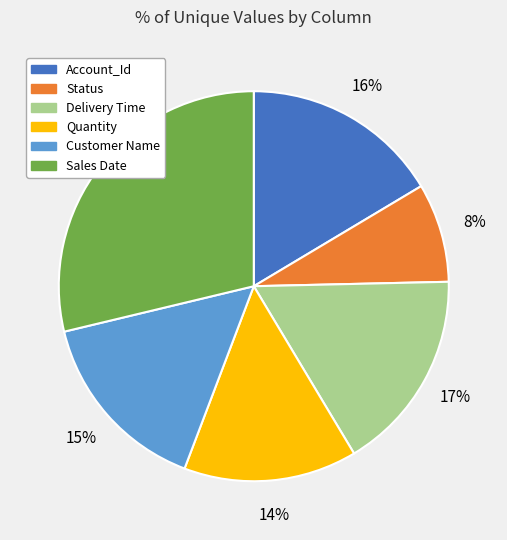

To the nearest percent, what is the difference between the largest and smallest slice percentages?

21%